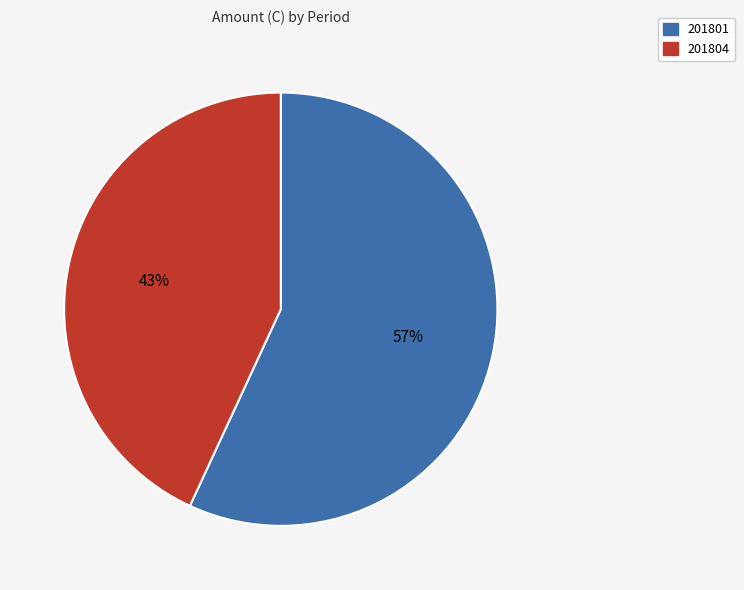

To the nearest percent, what is the difference between the largest and smallest slice percentages?

14%